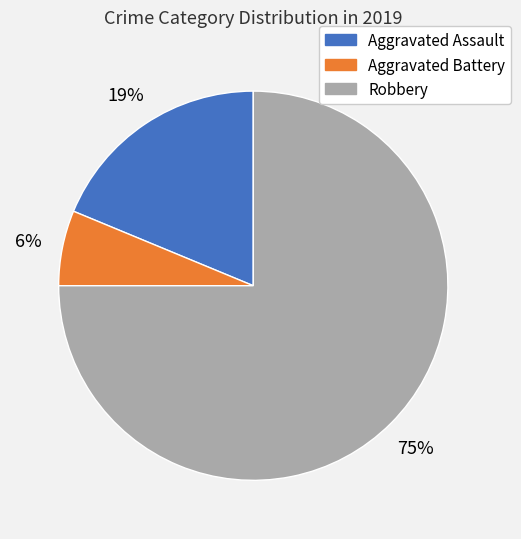

To the nearest percent, what is the difference between the largest and smallest slice percentages?

69%